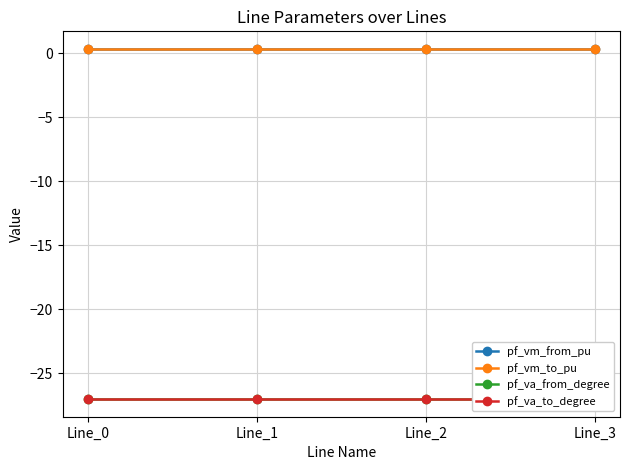

Between Line_2 and Line_3, which series saw the biggest shift?

pf_va_to_degree